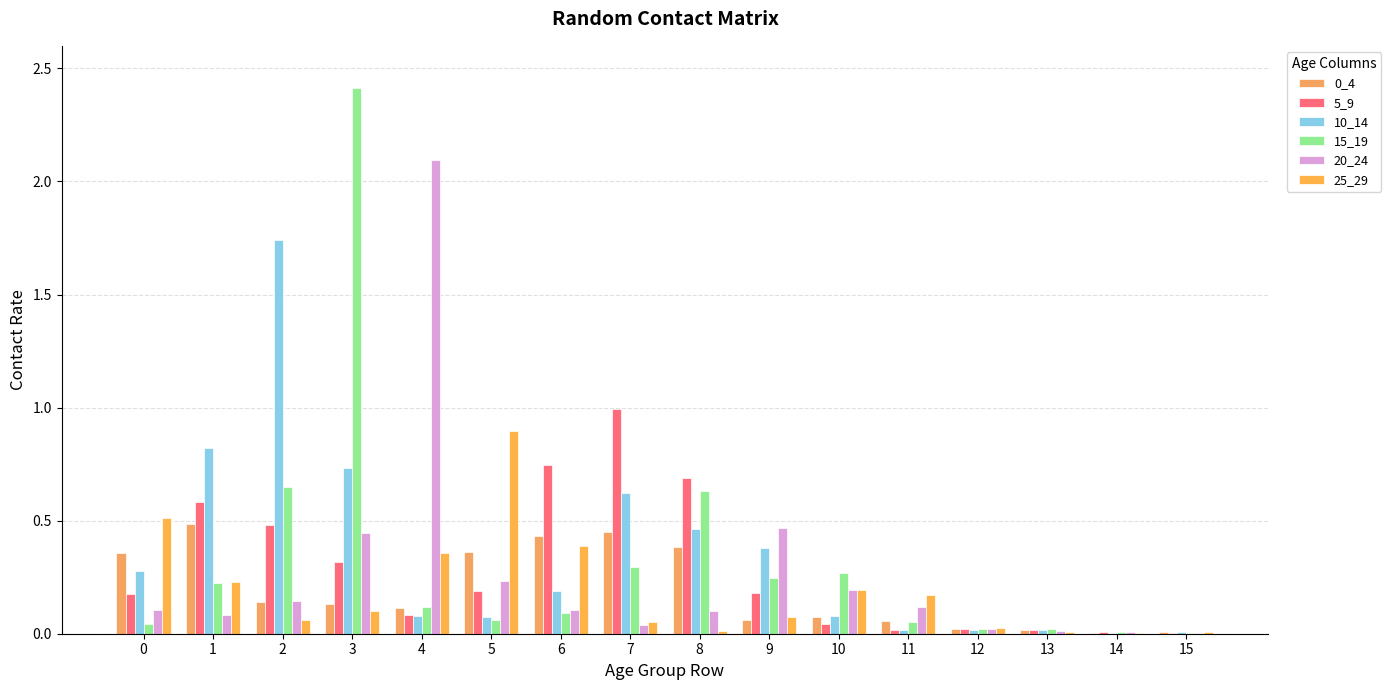

What is the approximate value of 15_19 at 2?

0.6